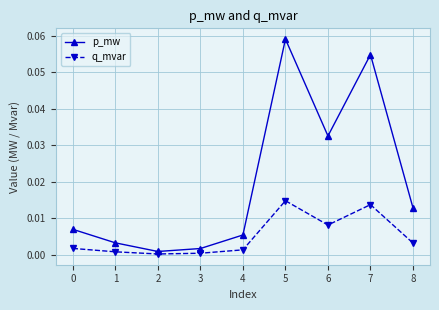

Is the value of p_mw at 6 greater than the value of q_mvar at 5?

Yes